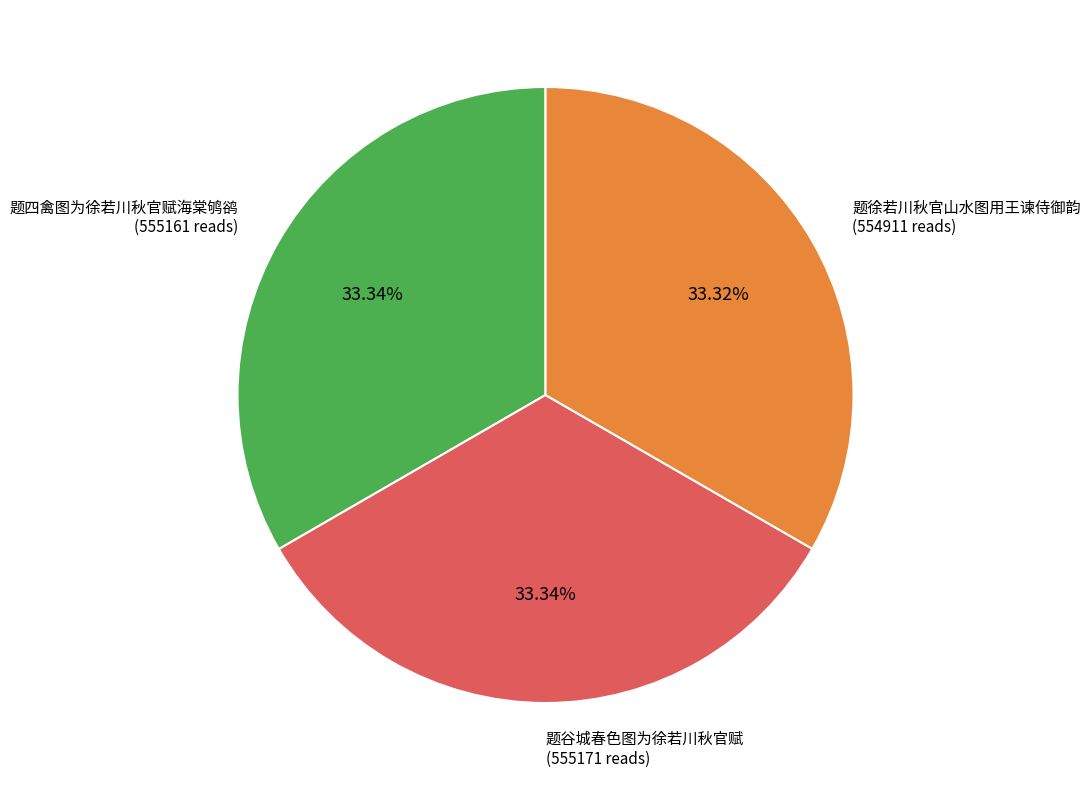

What portion of the pie excludes 题四禽图为徐若川秋官赋海棠鸲鹆?

66.7%